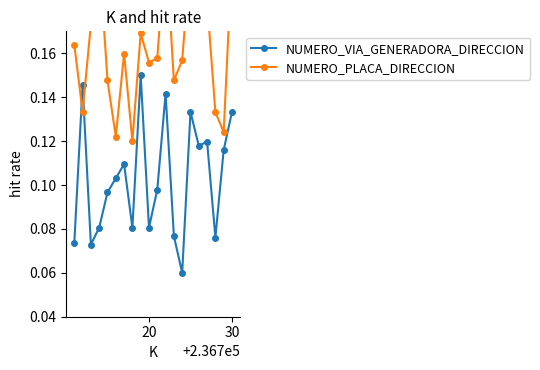

Reading right to left, list all the values displayed in this chart.

NUMERO_VIA_GENERADORA_DIRECCION: 0.1	0.1	0.1	0.1	0.1	0.1	0.1	0.1	0.1	0.1	0.1	0.1	0.1	0.1	0.1	0.1	0.1	0.1	0.1	0.1
NUMERO_PLACA_DIRECCION: 0.2	0.1	0.1	0.2	0.2	0.2	0.2	0.1	0.2	0.2	0.2	0.2	0.1	0.2	0.1	0.1	0.2	0.2	0.1	0.2